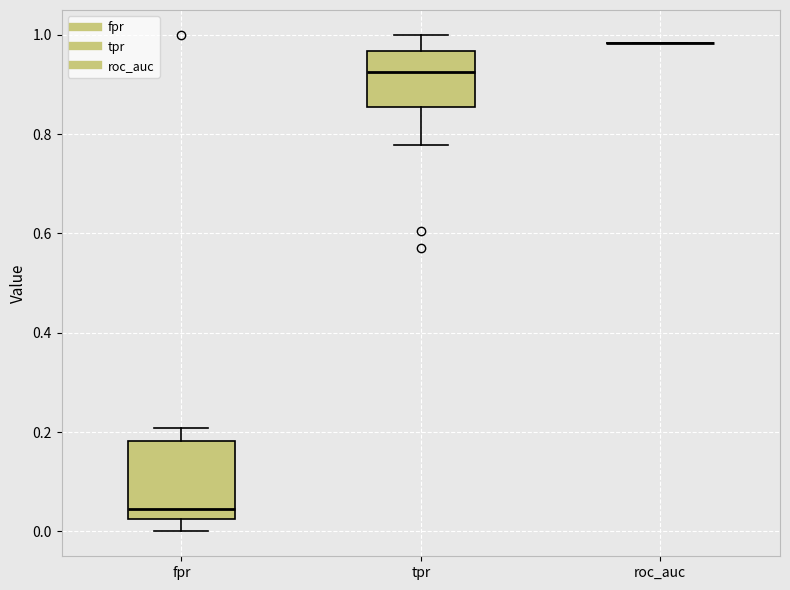

Reading left to right, transcribe this box plot: for each box, give where its median line is, the range the box spans, and where its two whiskers end, as read against the y-axis. The values are not printed on the chart, so give them approximately, as read against the axis.

fpr: median 0.04, box 0.02 to 0.18, whiskers 0.00 to 0.20
tpr: median 0.92, box 0.86 to 0.96, whiskers 0.78 to 1.00
roc_auc: box collapsed to a line at 0.98, whiskers 0.98 to 0.98